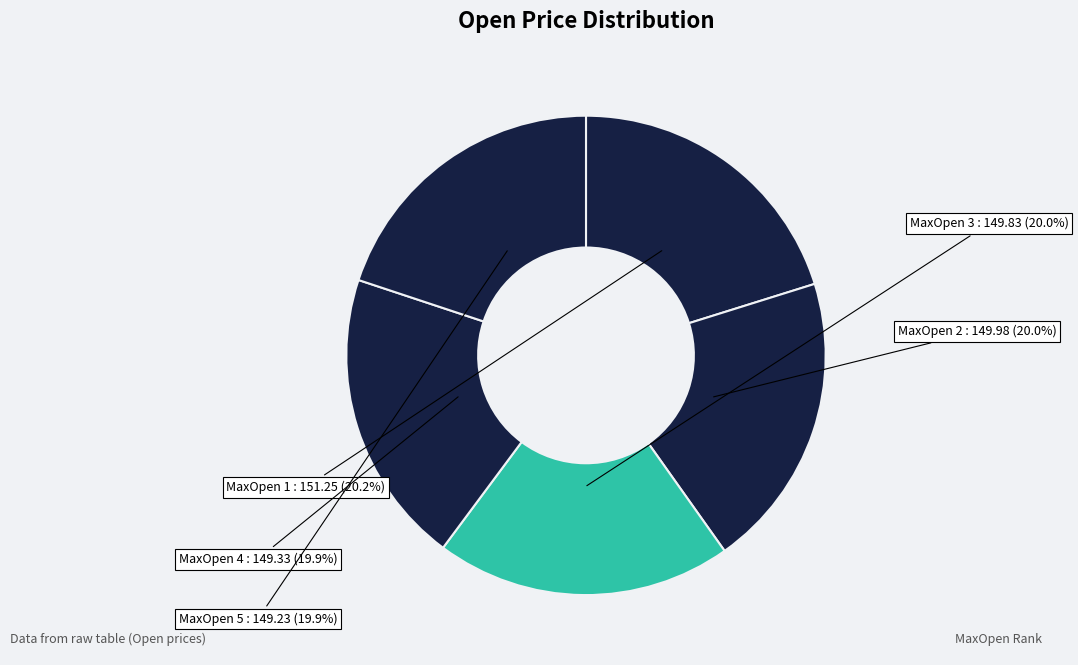

How many slices are in this pie chart?

5